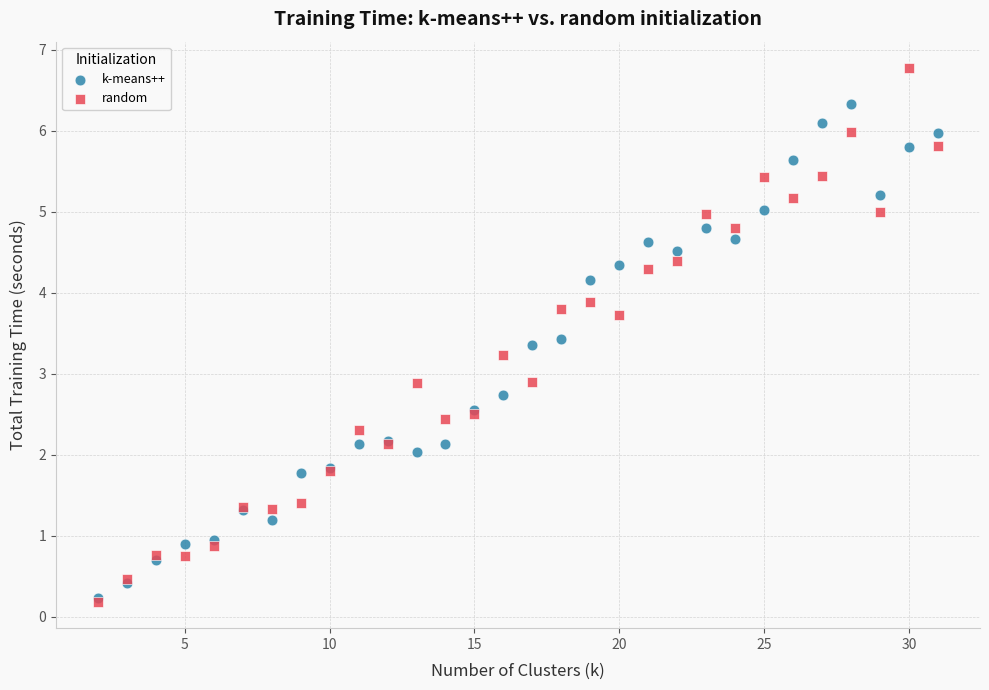

What are all the series names shown in the legend?

k-means++, random